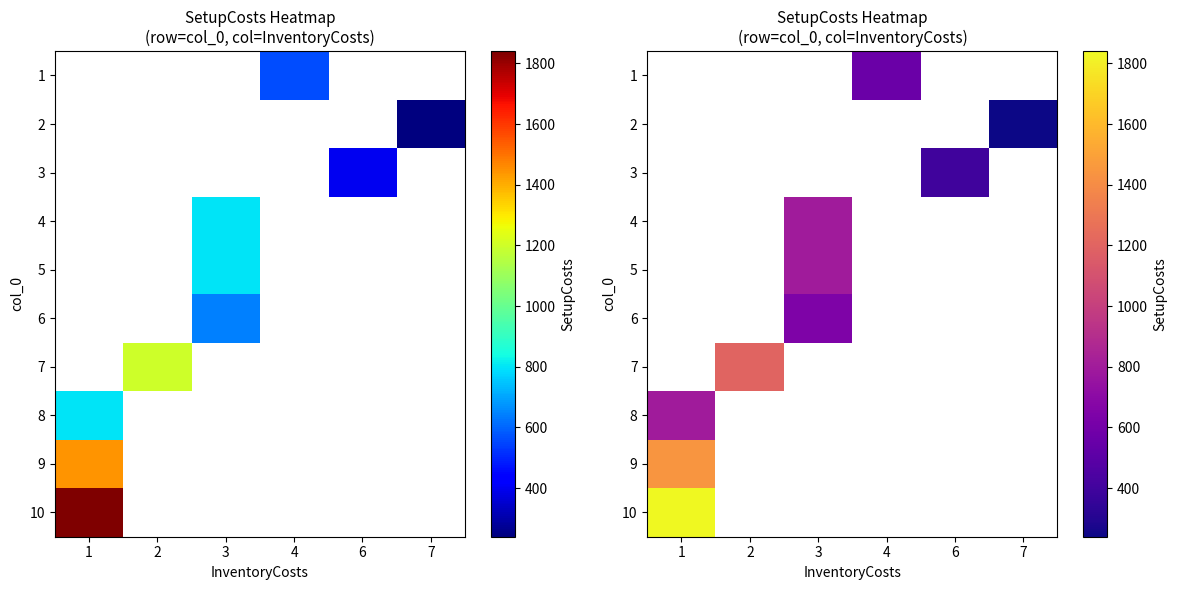

Which category has the lowest value across all series?

7